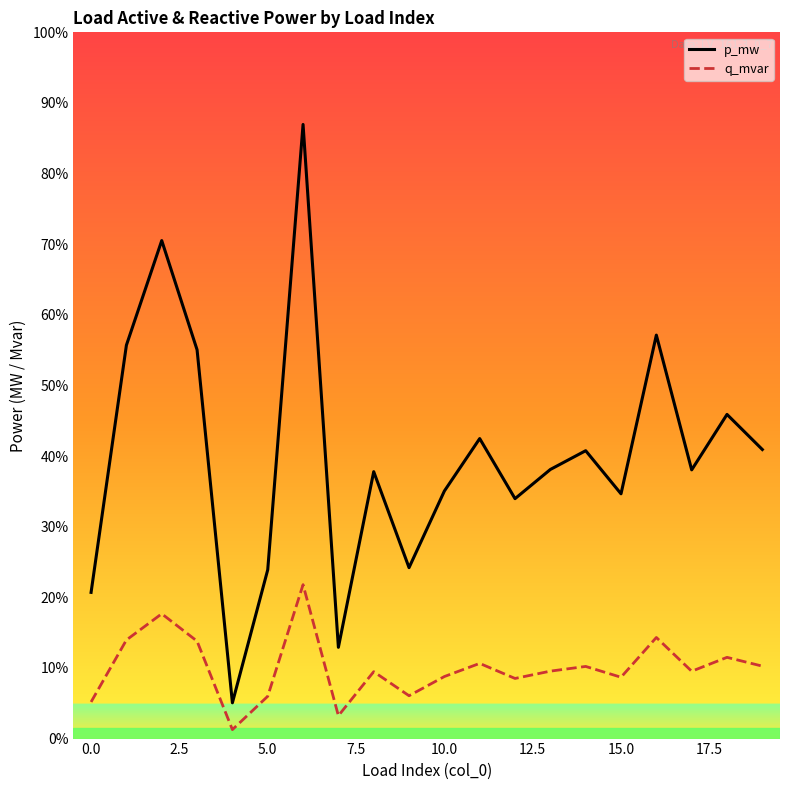

Is this an area chart (filled region under the line)?

No